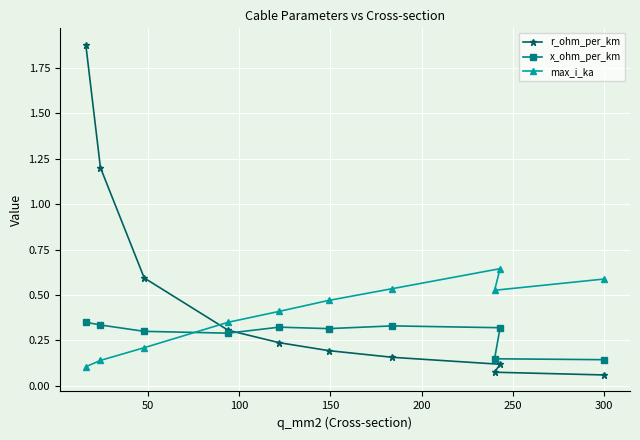

Reading left to right, list all the values displayed in this chart.

r_ohm_per_km: 1.9	1.2	0.6	0.3	0.2	0.2	0.2	0.1	0.1	0.1
x_ohm_per_km: 0.3	0.3	0.3	0.3	0.3	0.3	0.3	0.3	0.1	0.1
max_i_ka: 0.1	0.1	0.2	0.3	0.4	0.5	0.5	0.6	0.5	0.6